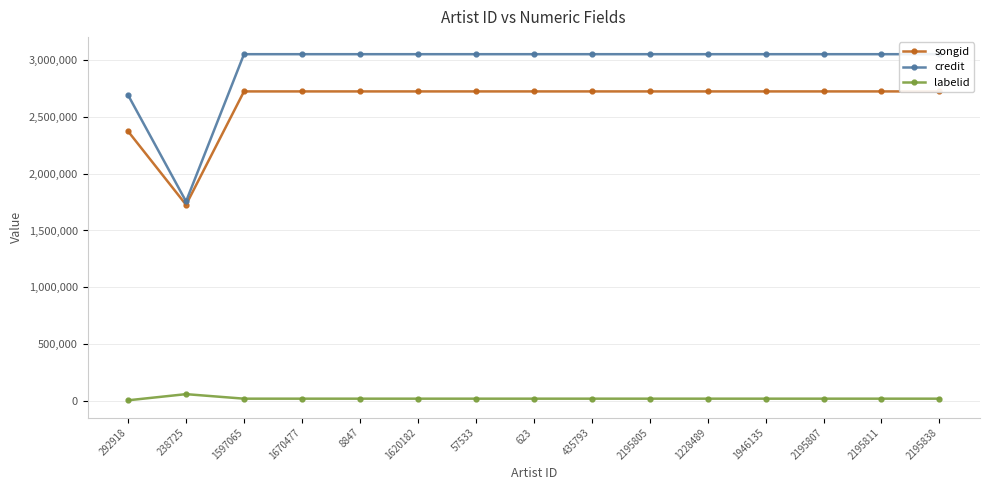

The credit series shows 3053044 at 1620182. True or false?

True